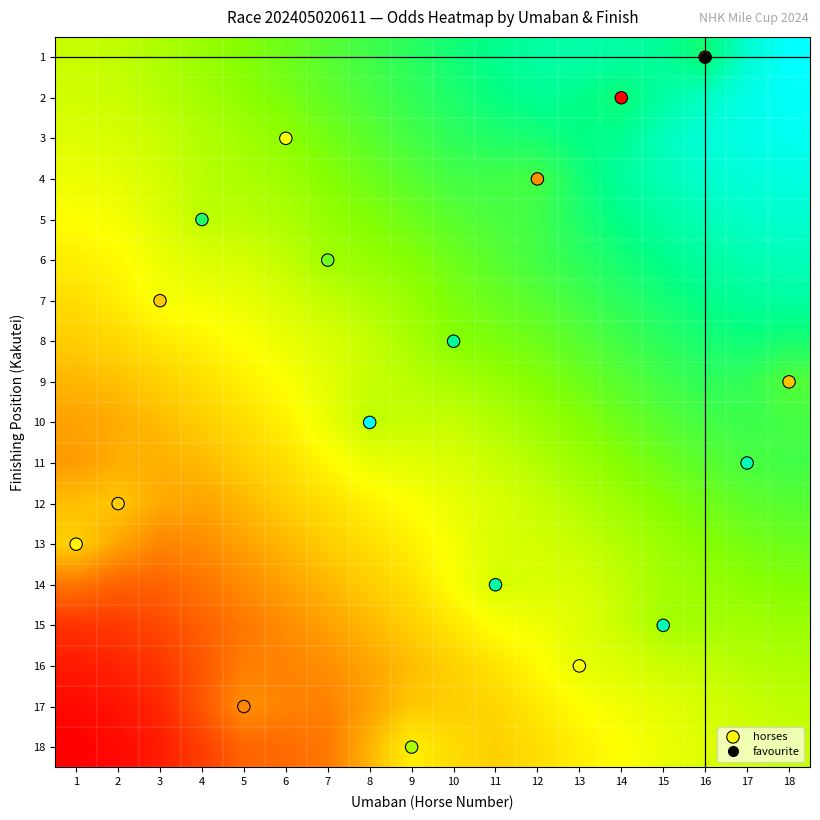

Which has a higher value, 4 or 18?

18